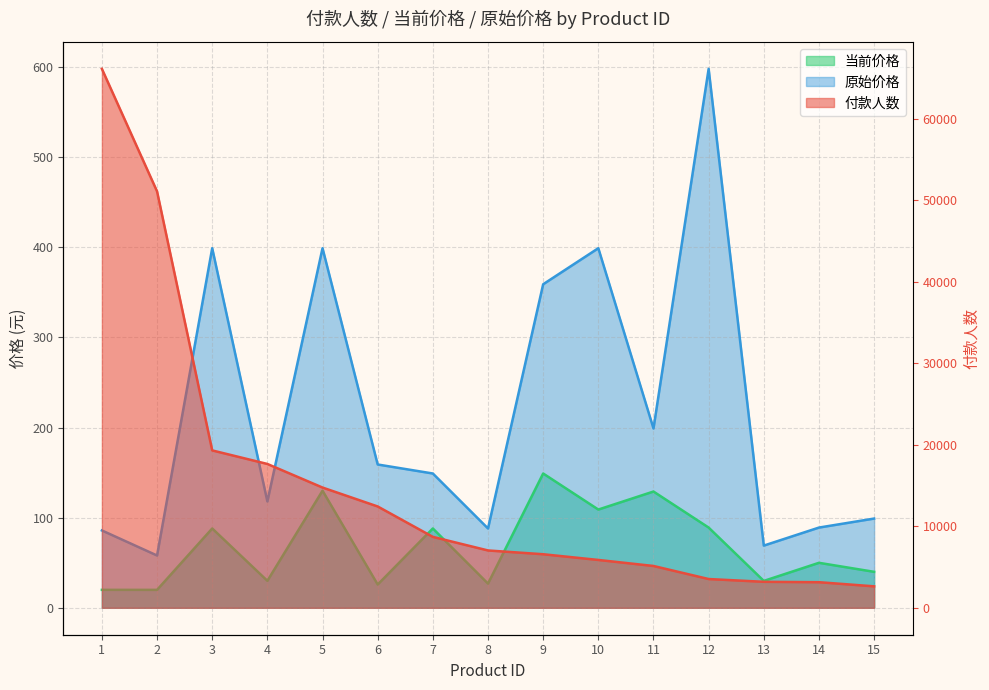

True or false: 付款人数 has more than 1 interior local peaks.

False